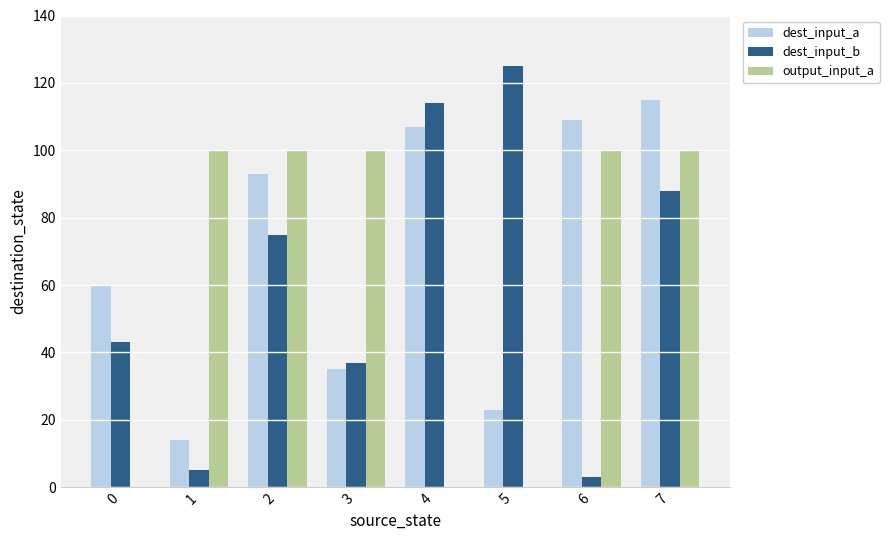

Is the value of output_input_a at 1 greater than the value of dest_input_a at 2?

Yes